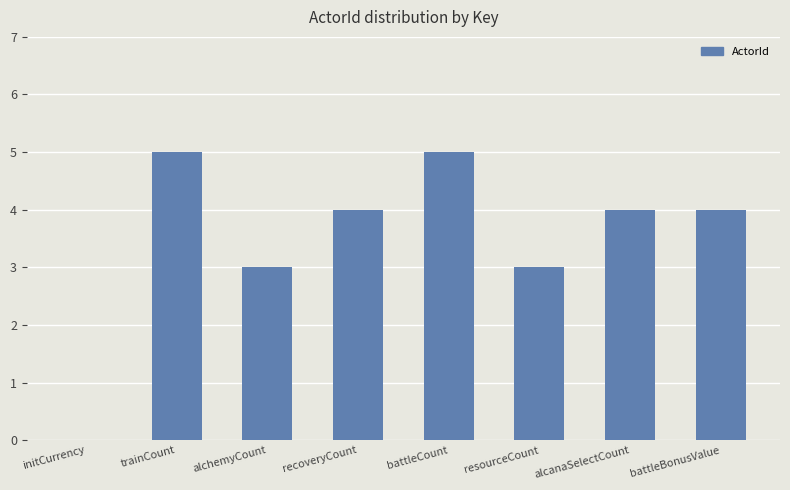

How many distinct data groups are displayed?

1